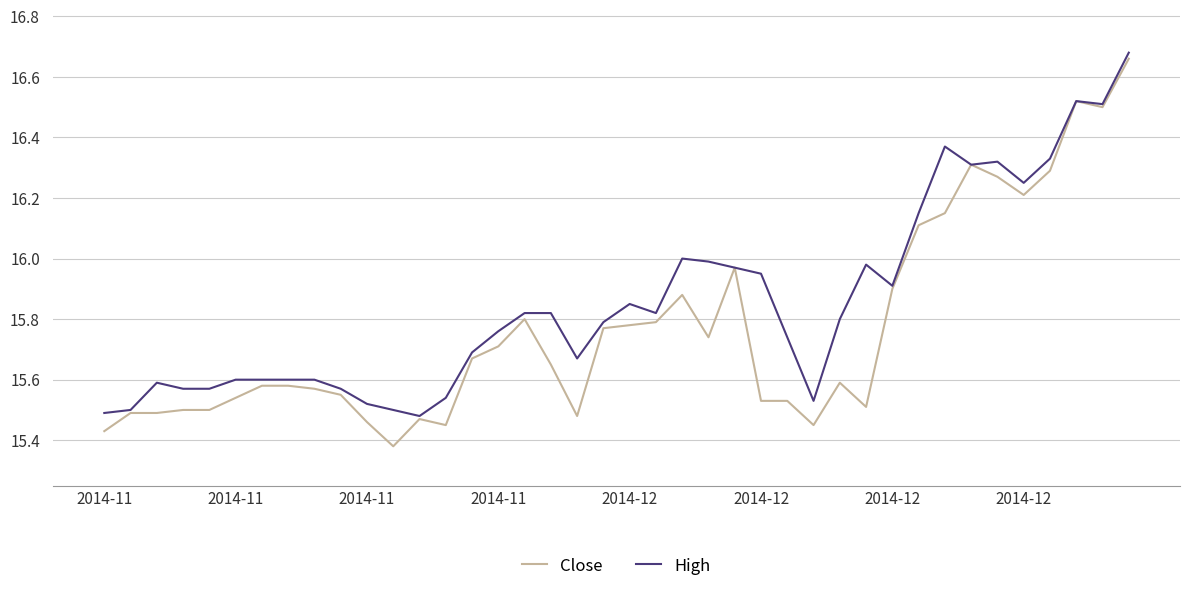

Rank the series by their average value, from highest to lowest.

High, Close